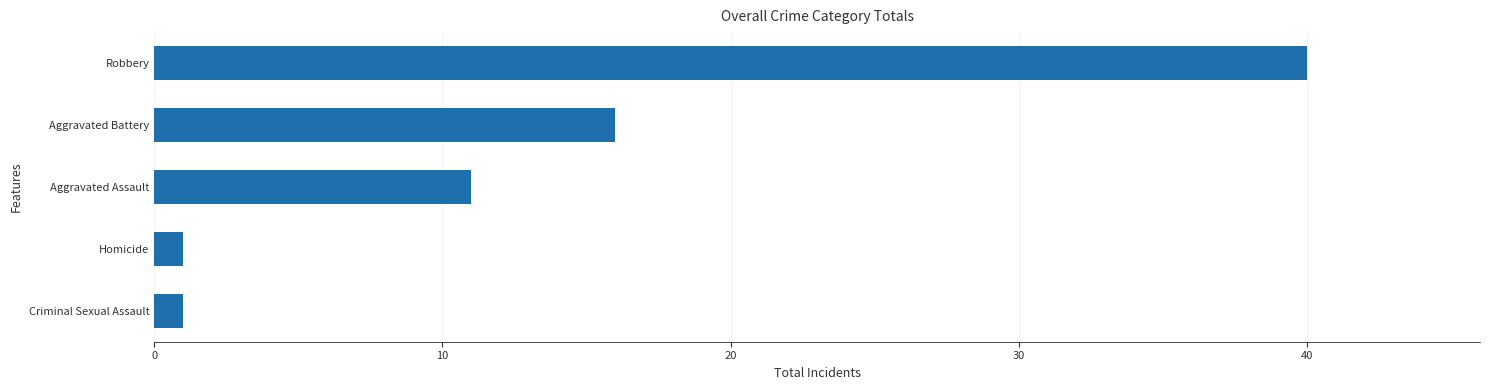

What is the difference between the maximum and minimum values?

39